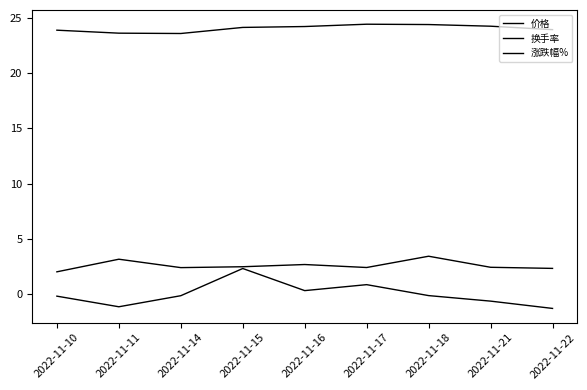

True or false: 换手率 has more than 2 interior local peaks.

True